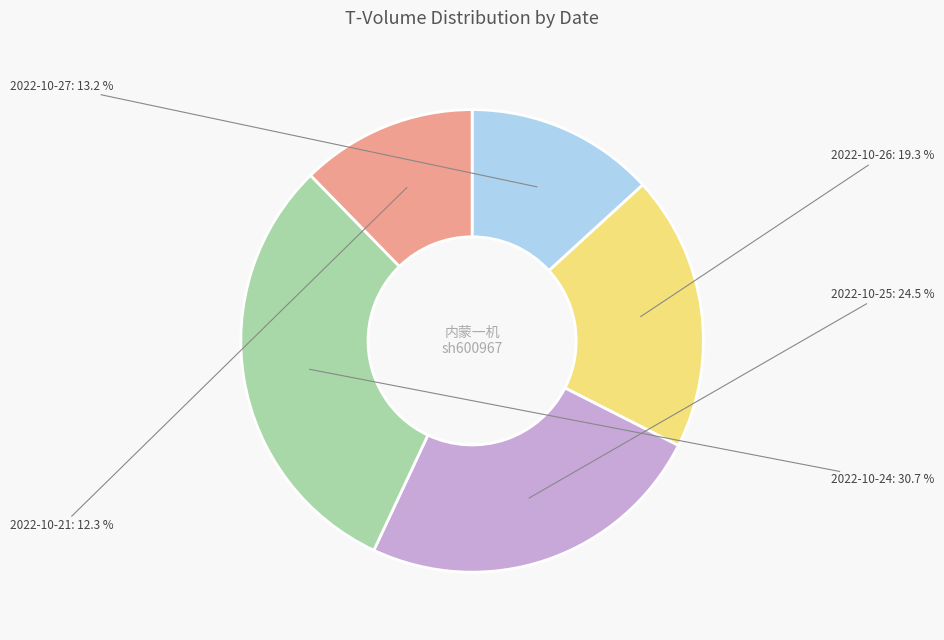

How many slices are in this pie chart?

5